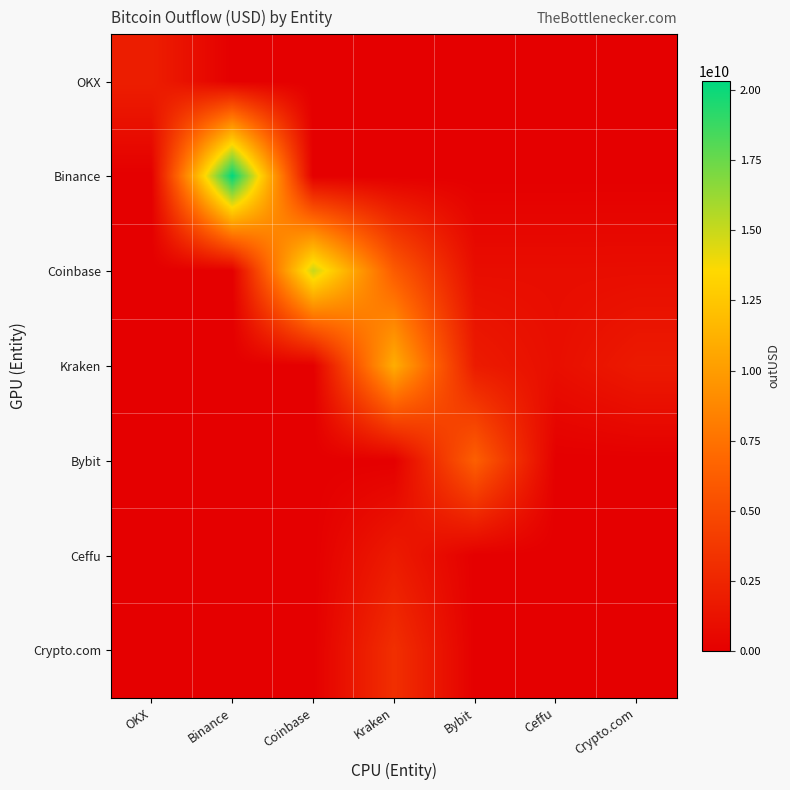

Which has a higher value, Binance or OKX?

OKX